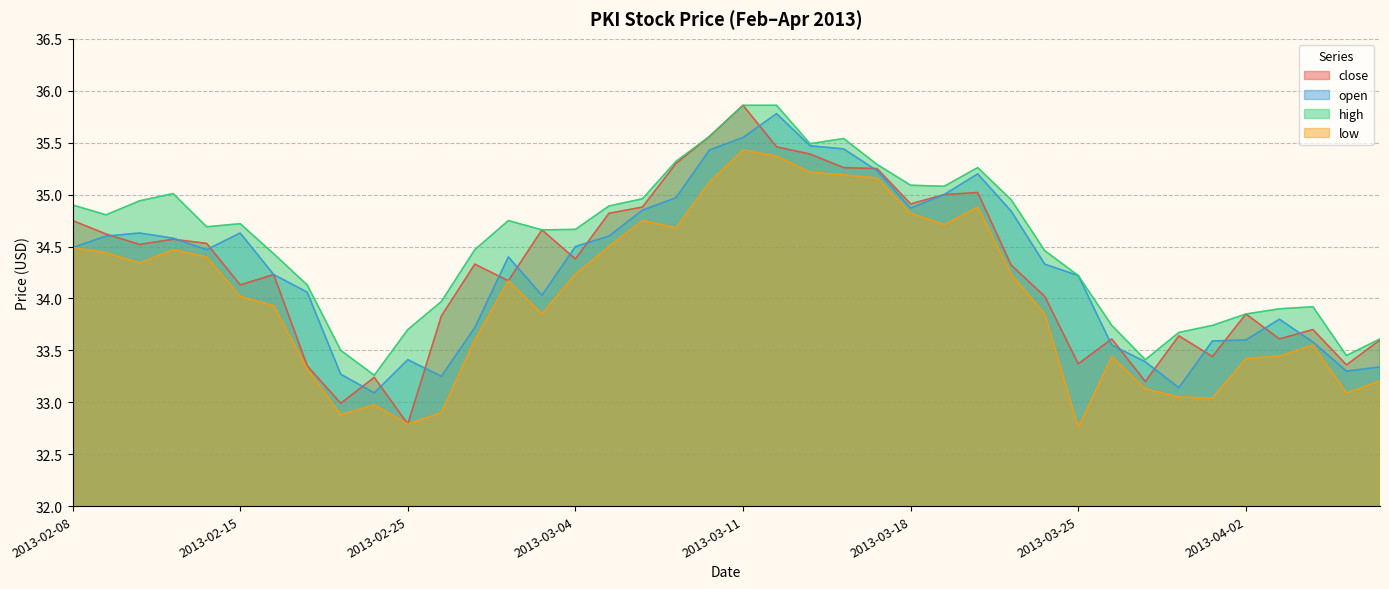

At which category does the chart reach its minimum across all series?

2013-03-25